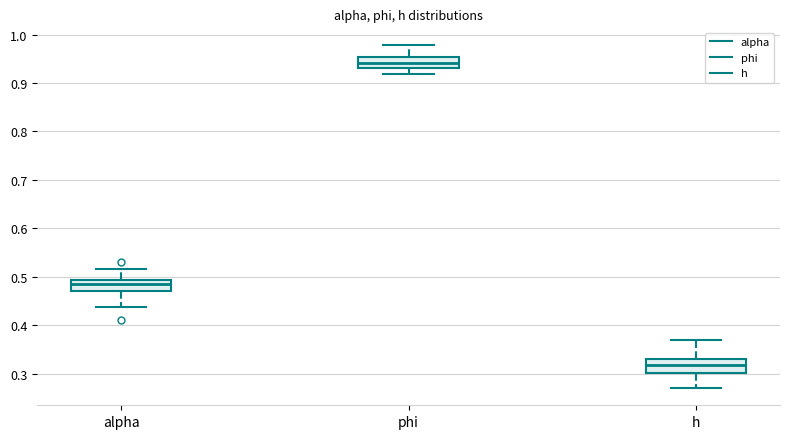

Which box has the highest median line?

phi